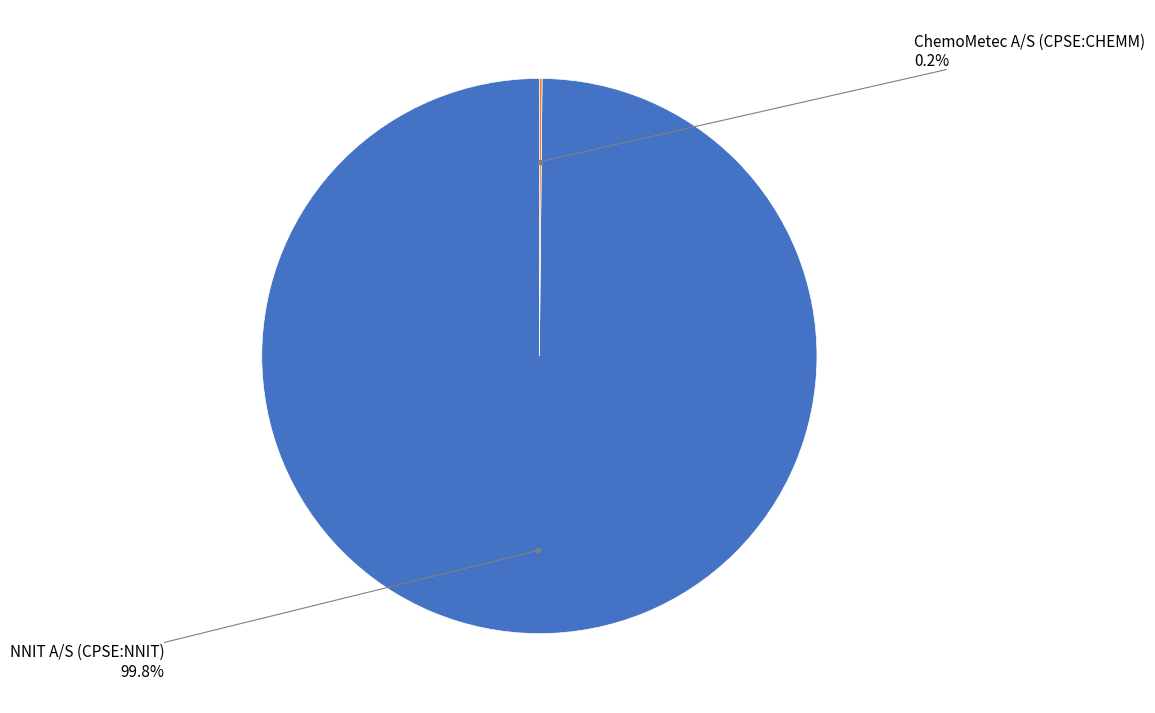

Is there any slice that represents more than half of the pie?

Yes